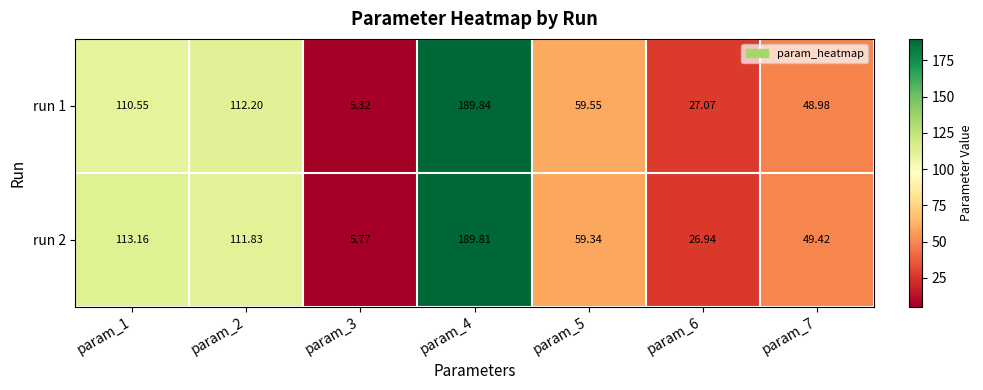

Which series has the largest total across all categories?

run 2